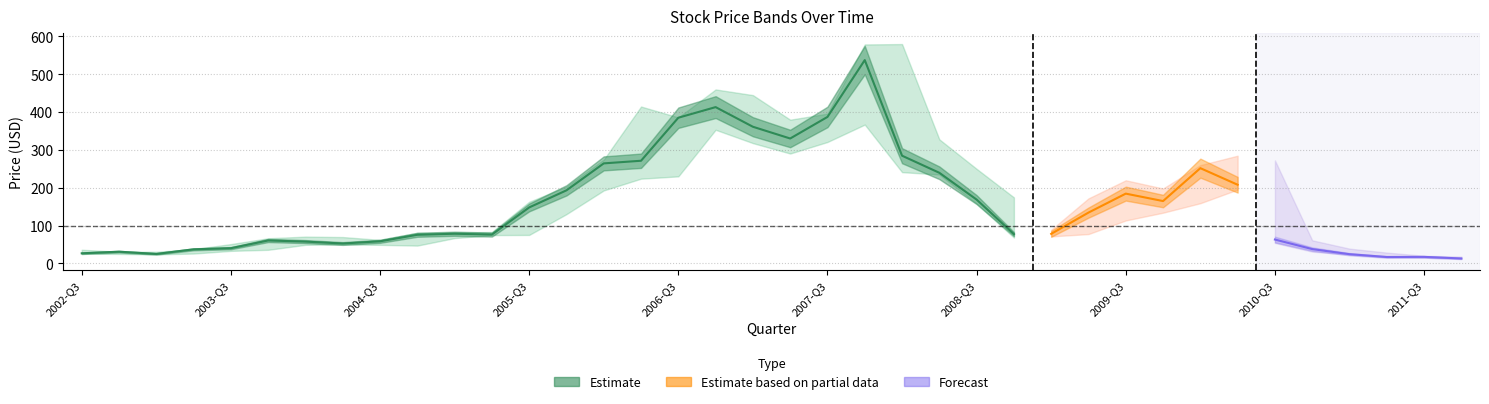

Reading left to right, list all the values displayed in this chart.

close: 26.6	30.9	25.0	37.1	40.2	60.5	57.6	52.5	58.4	75.6	78.4	76.2	147.9	193.2	264.4	271.4	385.2	413.2	361.3	330.2	387.3	537.6	284.8	239.6	168.7	77.4	78.1	134.3	184.4	164.8	251.8	207.9	63.0	37.8	24.3	16.9	17.2	12.9
low: 25.9	25.0	23.8	26.0	33.0	35.9	49.0	50.2	49.0	47.0	66.9	74.8	75.2	130.2	192.9	224.0	230.1	353.3	318.0	290.5	321.0	367.0	241.2	235.0	157.5	68.2	71.3	77.5	113.5	134.0	159.1	195.2	54.0	31.0	23.0	16.4	15.2	12.2
high: 36.0	31.0	30.7	37.6	51.0	66.4	70.8	69.6	62.2	80.8	82.0	83.0	162.9	203.0	274.4	414.8	386.0	460.0	445.0	380.0	396.0	579.0	580.0	328.0	250.0	174.5	89.0	171.9	219.8	198.0	259.9	284.8	272.4	61.0	39.0	28.5	20.1	18.0